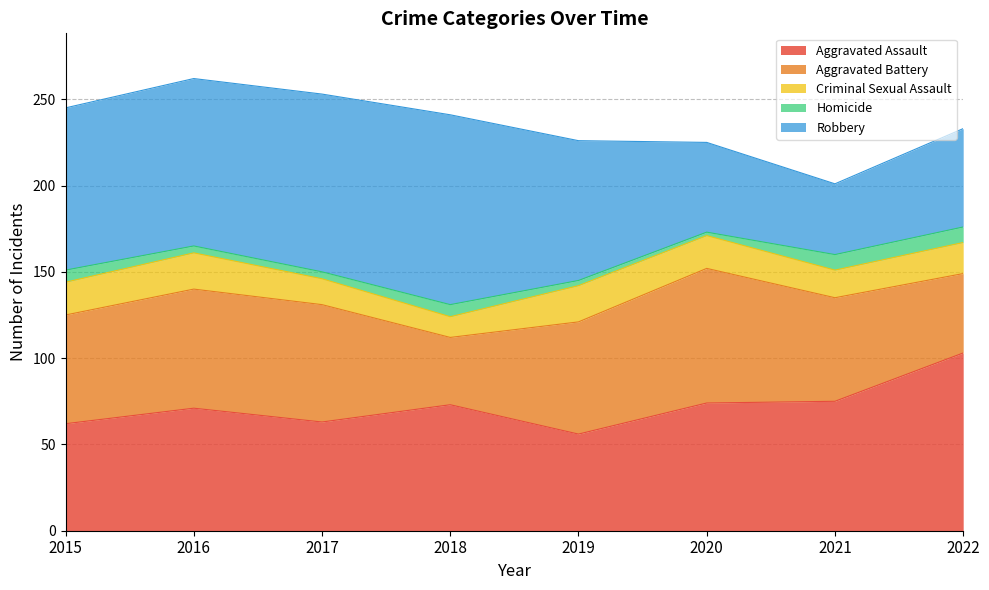

Which category has the highest value across all series?

2018